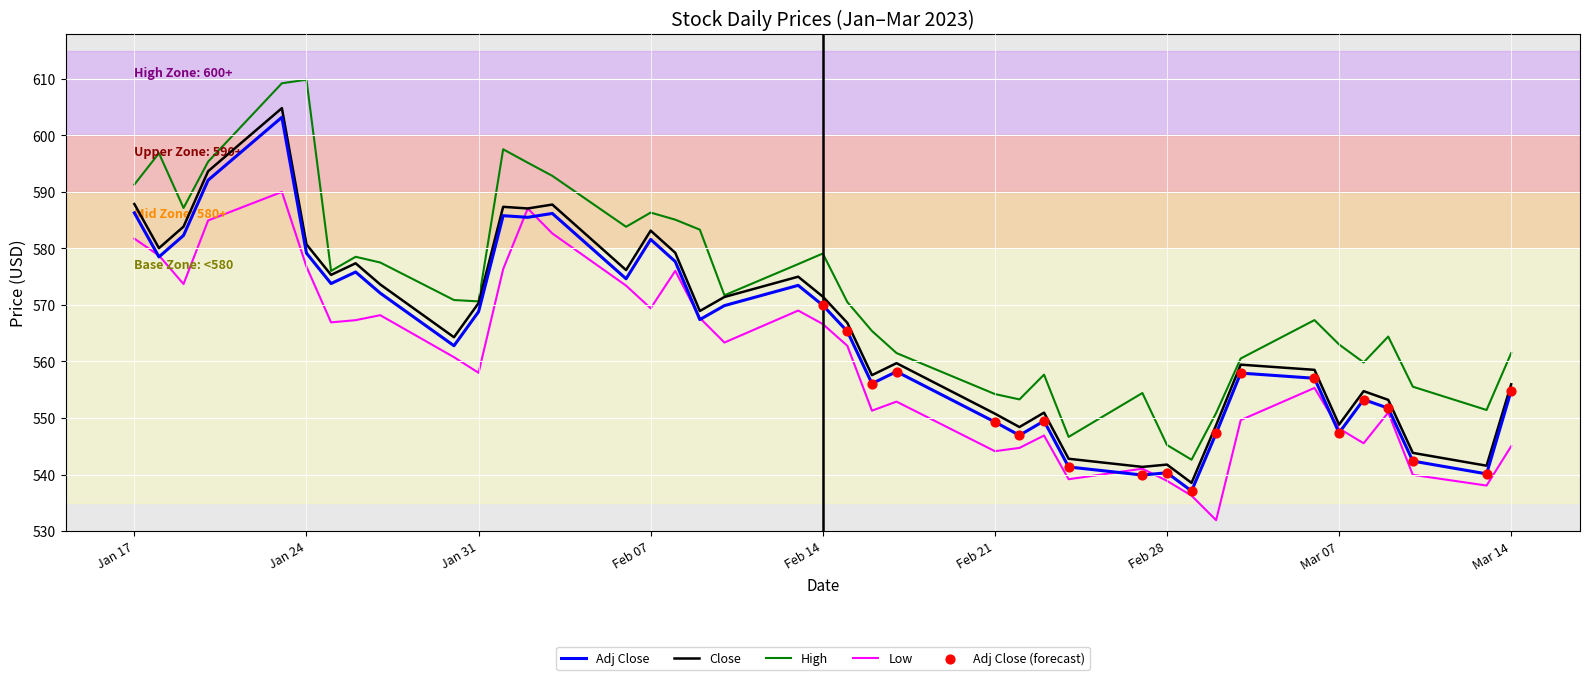

Which series has the largest total across all categories?

High